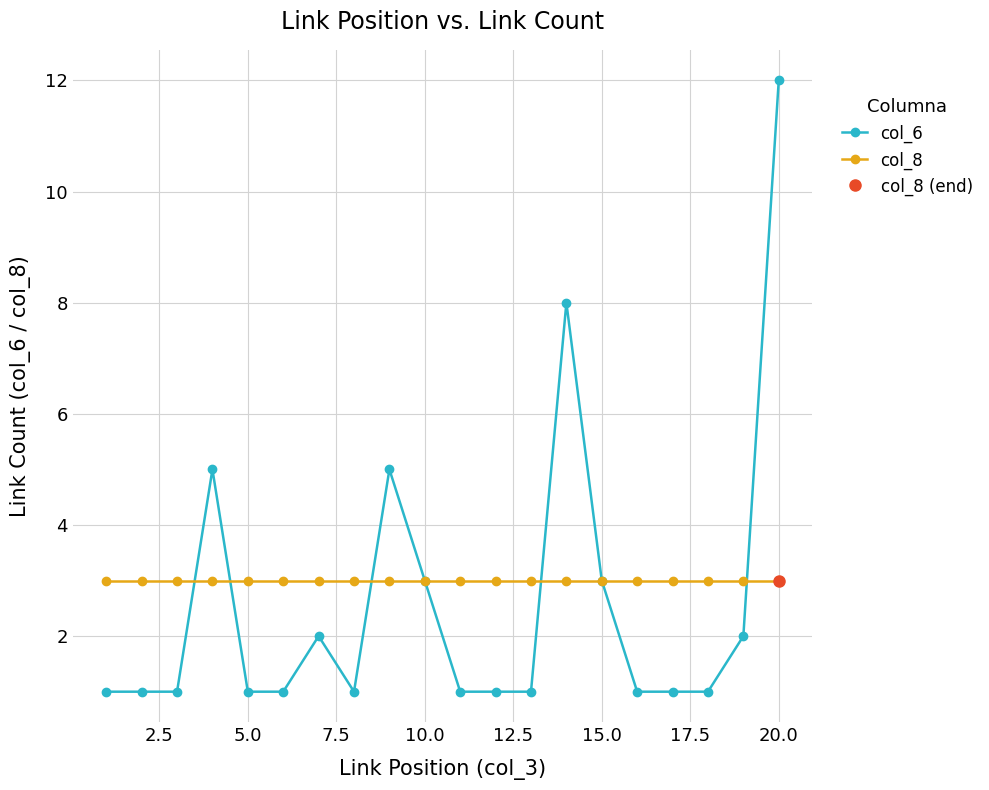

Count the number of categories in the chart.

20